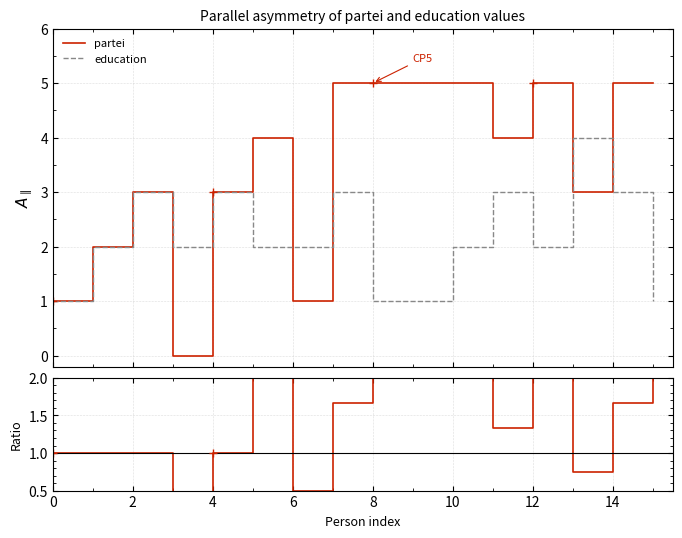

True or false: education and partei/education cross at least once.

True